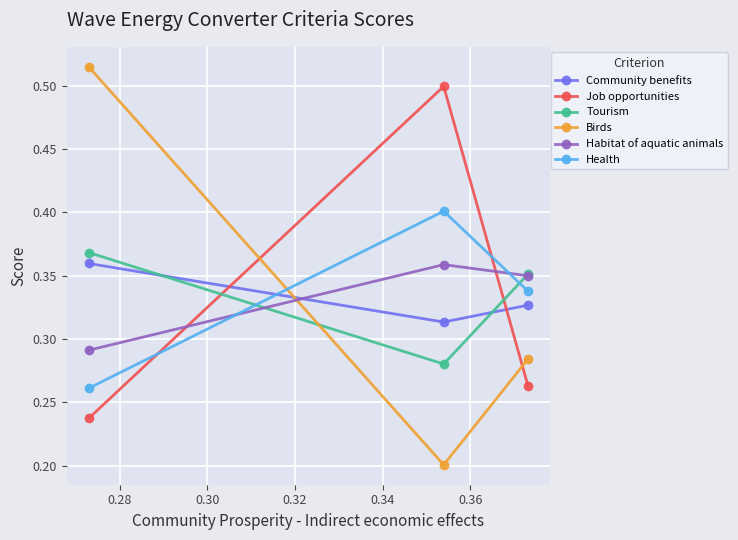

Does the chart display data point markers on the line(s)?

Yes